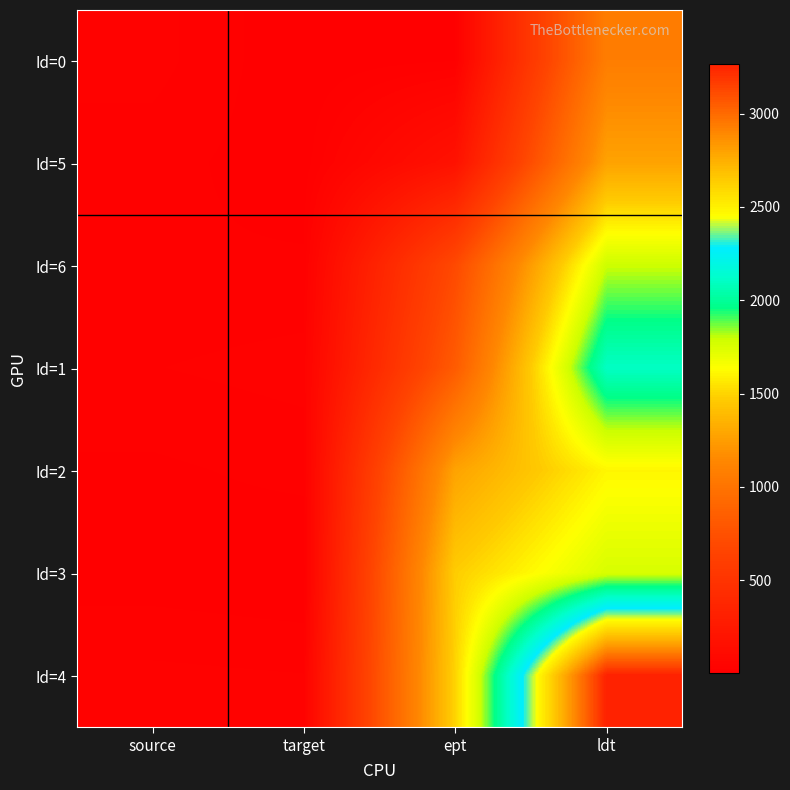

At which category is the sum across all series the highest?

ldt